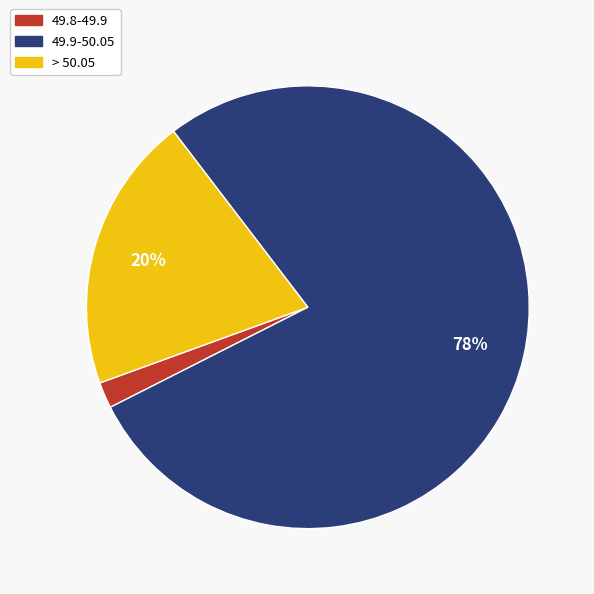

Is it true that > 50.05 is 20% of the pie?

True